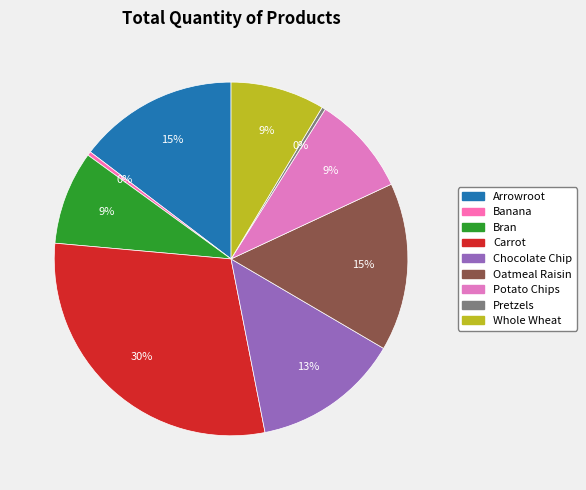

Which category has the biggest portion of the pie?

Carrot